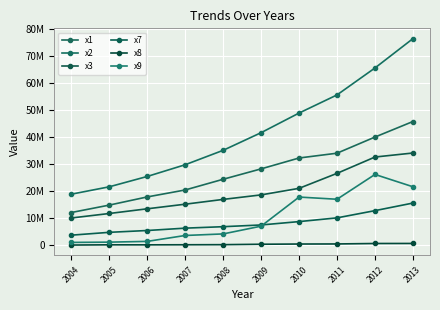

Which series has the widest spread of values?

x2